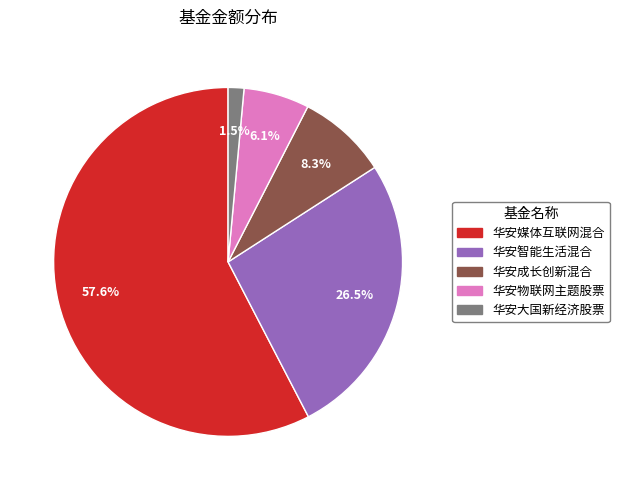

To the nearest percent, what is the difference between the 华安媒体互联网混合 and 华安成长创新混合 slice percentages?

49%